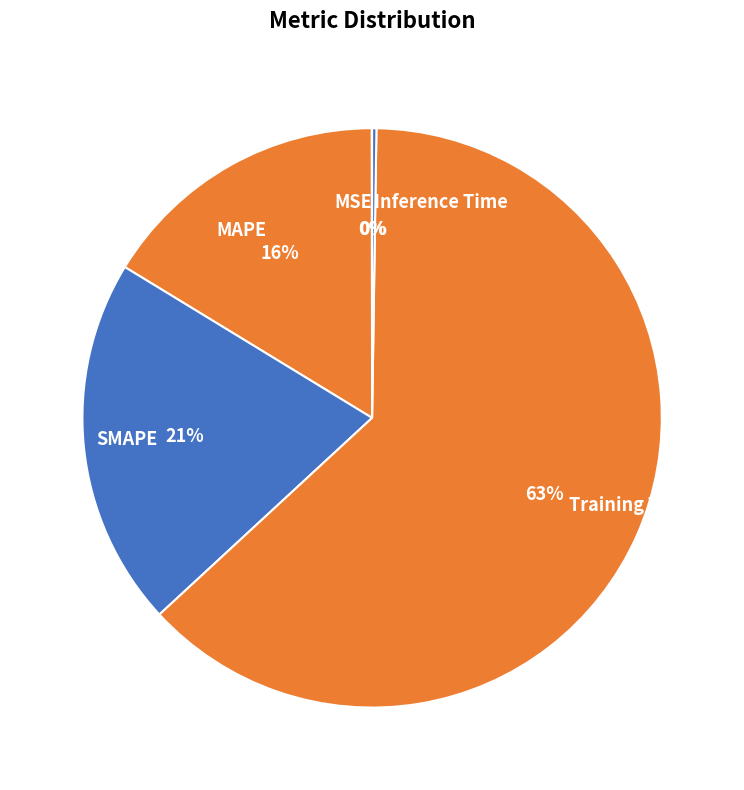

The MAPE slice represents 16% of the pie. True or false?

True